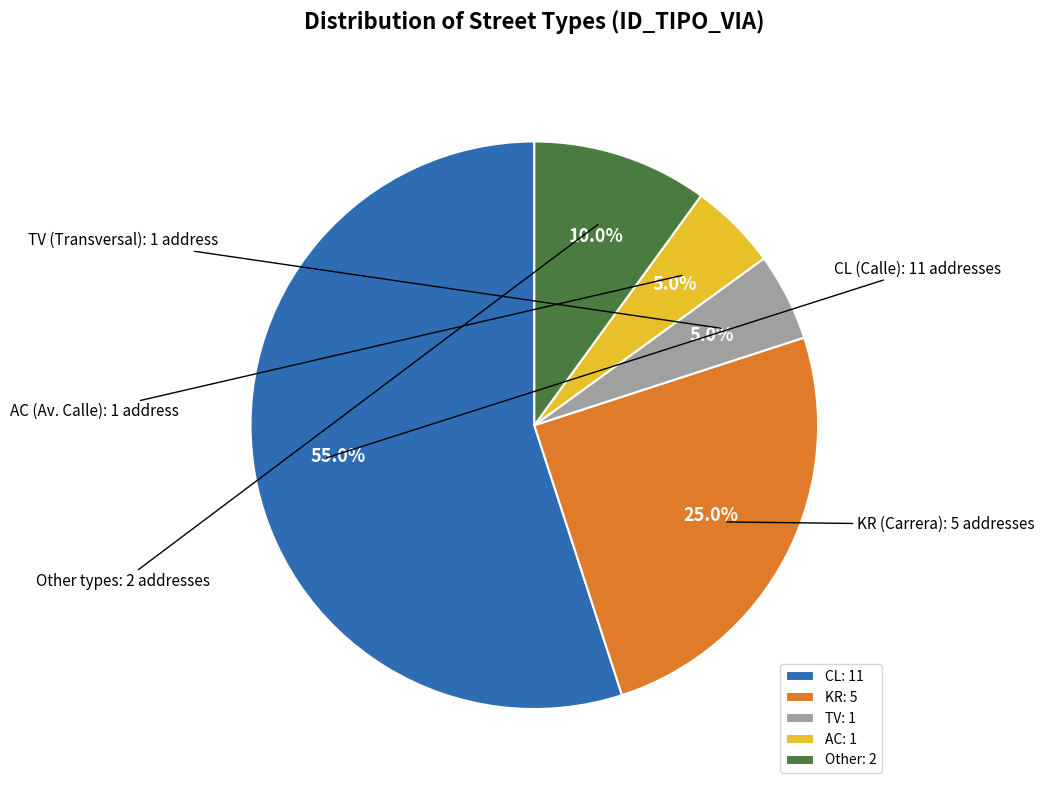

Count the number of slices in the pie.

5